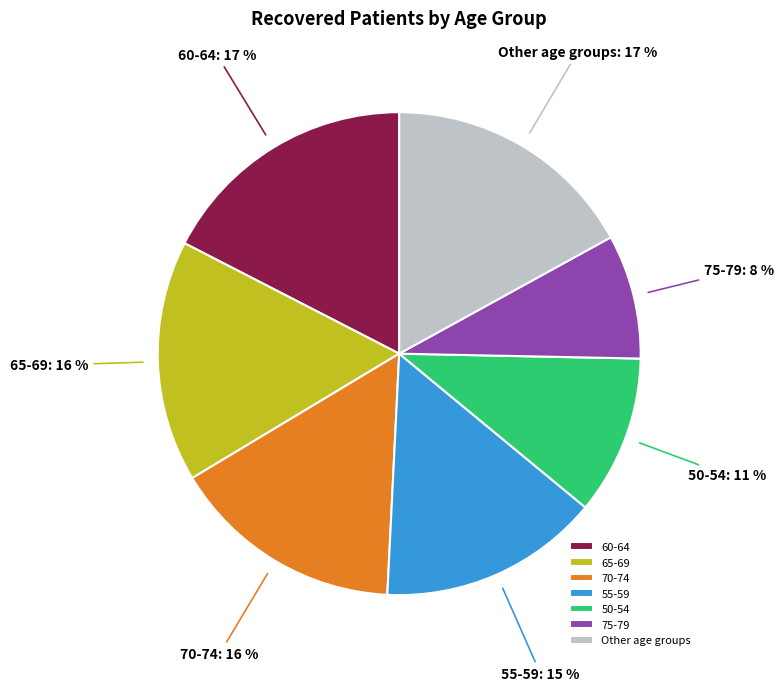

How many segments does this pie chart have?

7